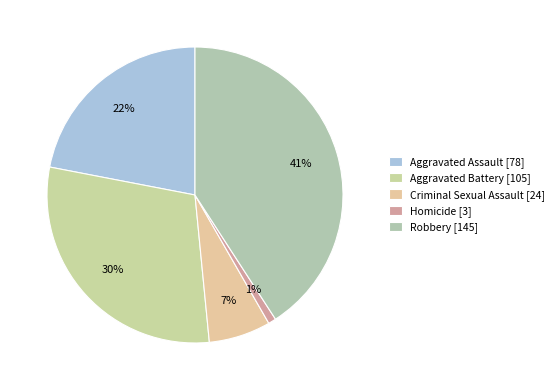

Which category has the smallest portion of the pie?

Homicide